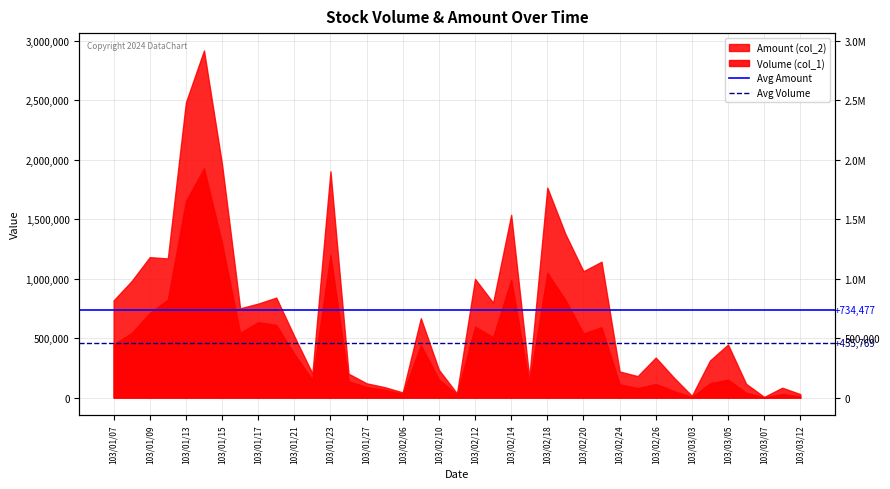

What is the sum of the Avg Volume values at 103/01/09 and 103/01/07?

911538.5